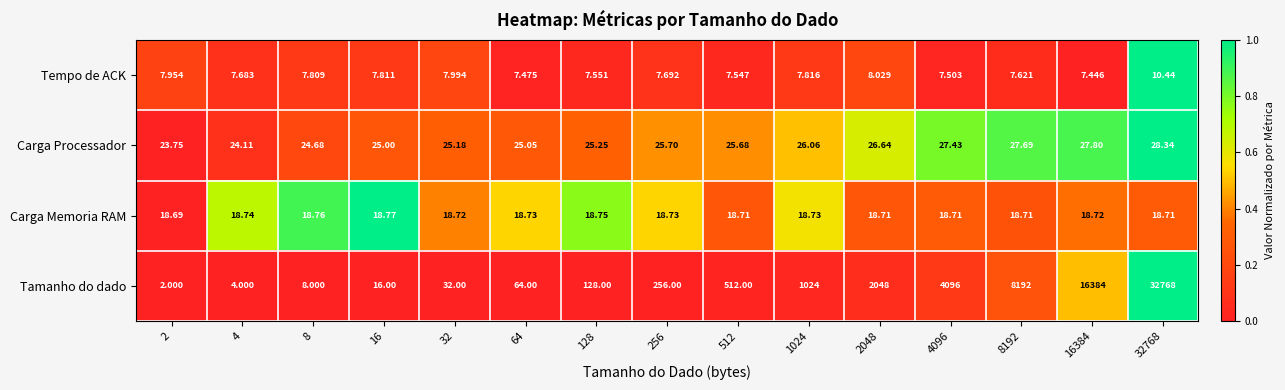

Rank the series at 1024 from lowest to highest value.

Tempo de ACK, Carga Memoria RAM, Carga Processador, Tamanho do dado